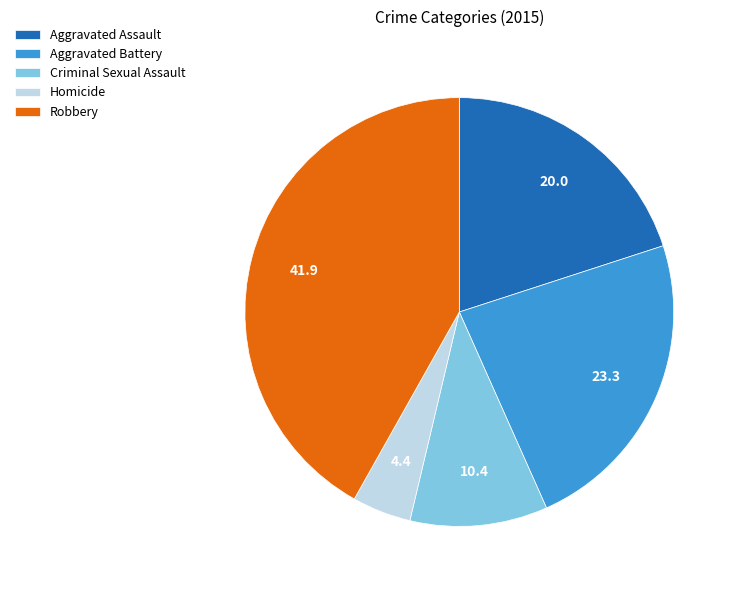

Rank the categories by value from highest to lowest.

Robbery, Aggravated Battery, Aggravated Assault, Criminal Sexual Assault, Homicide